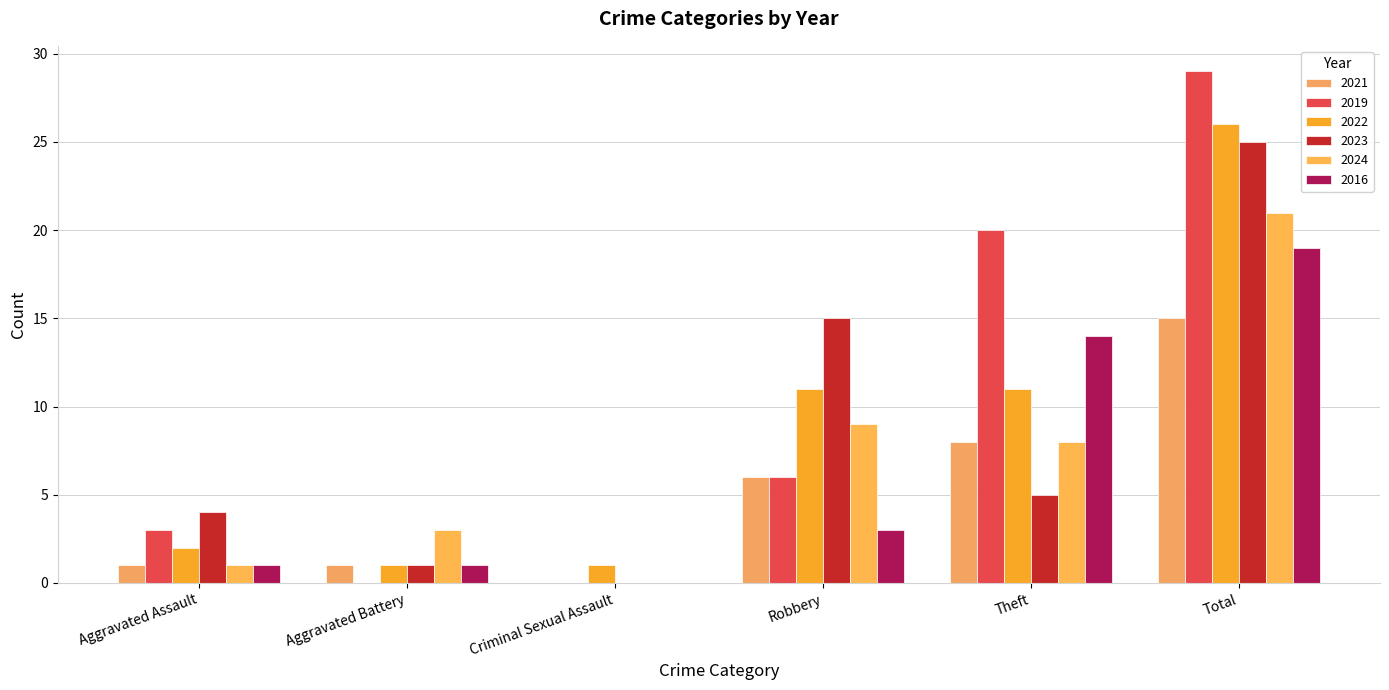

What are all the series names shown in the legend?

2021, 2019, 2022, 2023, 2024, 2016